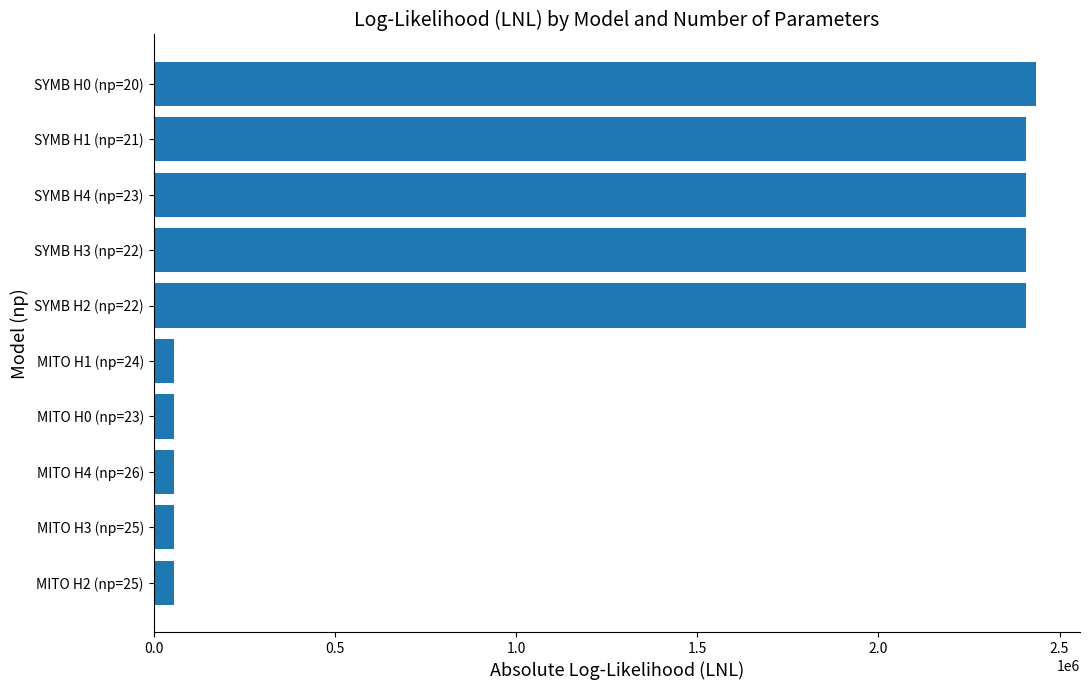

Is it true that the value at SYMB H3 (np=22) is 1136824.1?

False